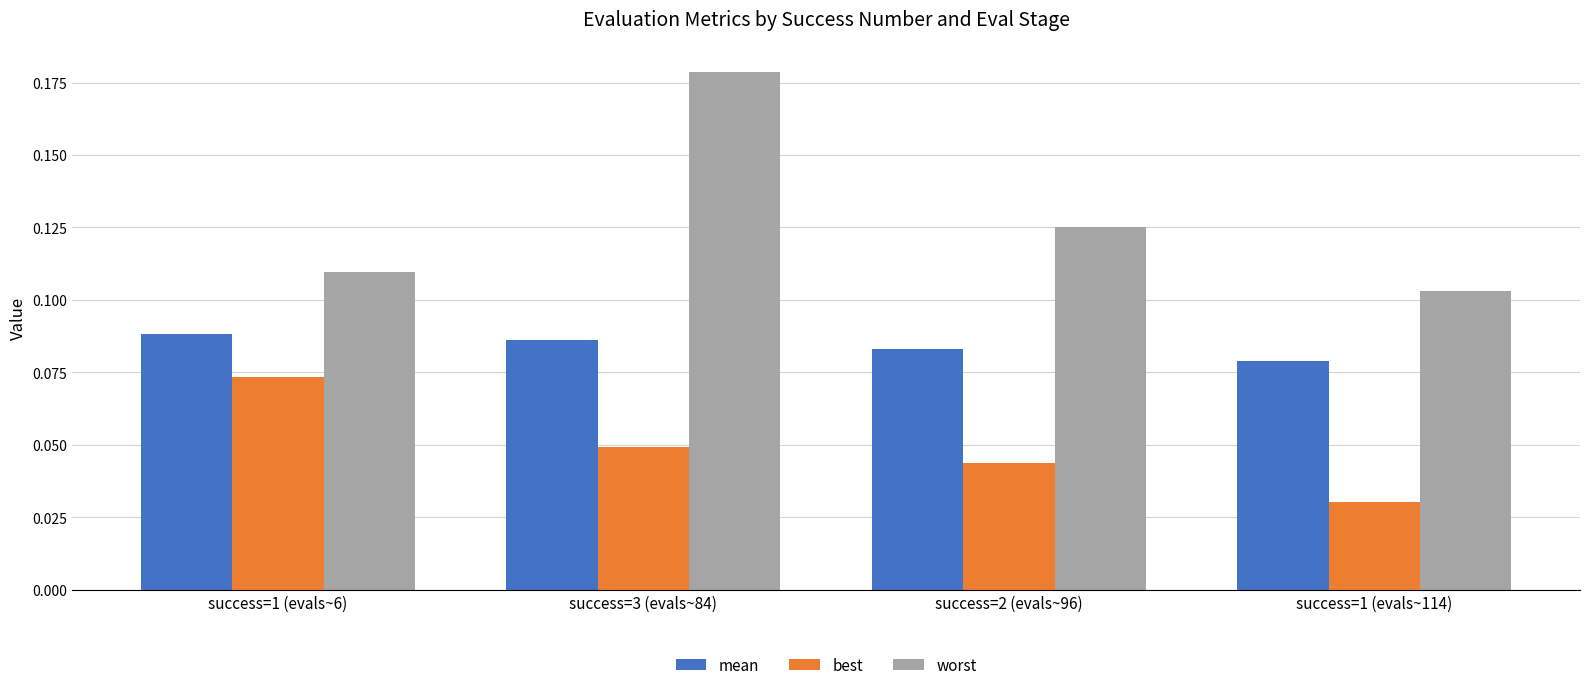

True or false: worst has a value of 0.0 at success=1 (evals~114).

False